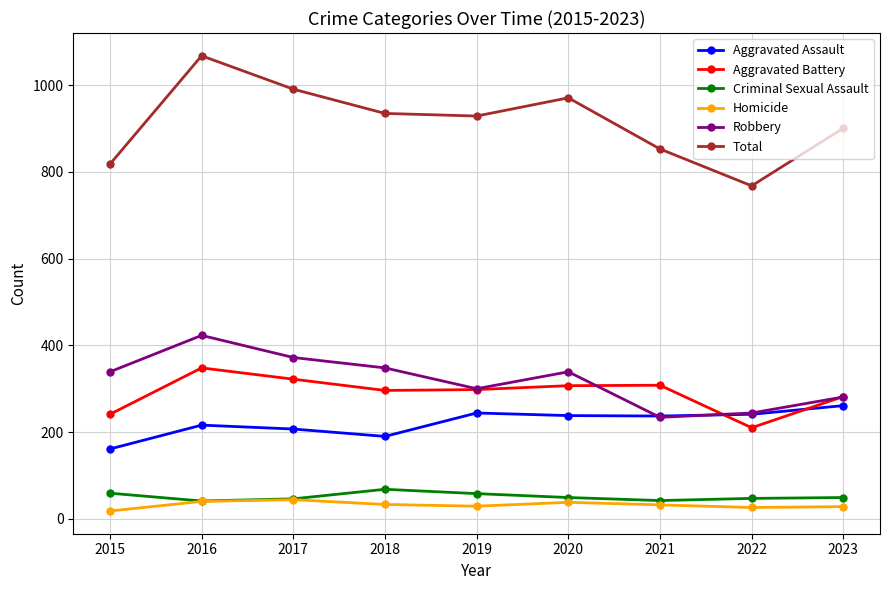

Is it true that Criminal Sexual Assault equals 46 at 2017?

True